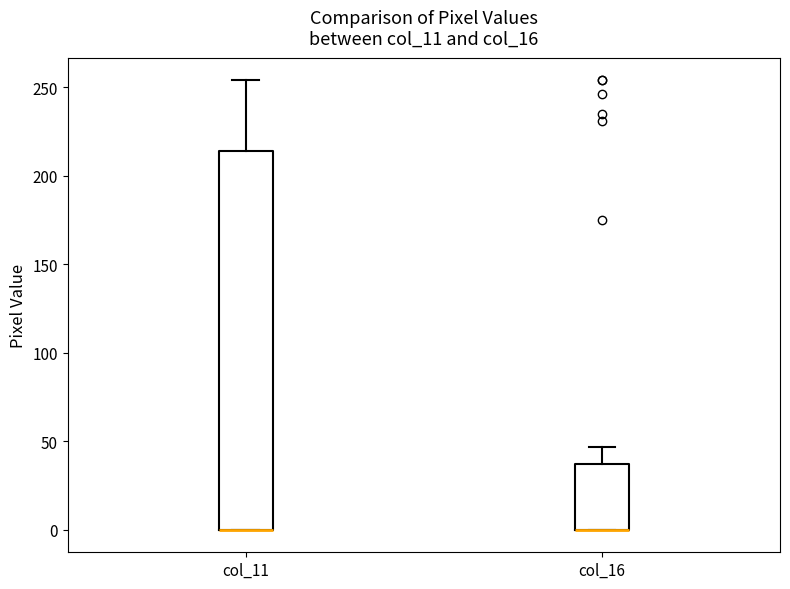

Comparing the boxes themselves (not the whiskers), which one is the tallest?

col_11